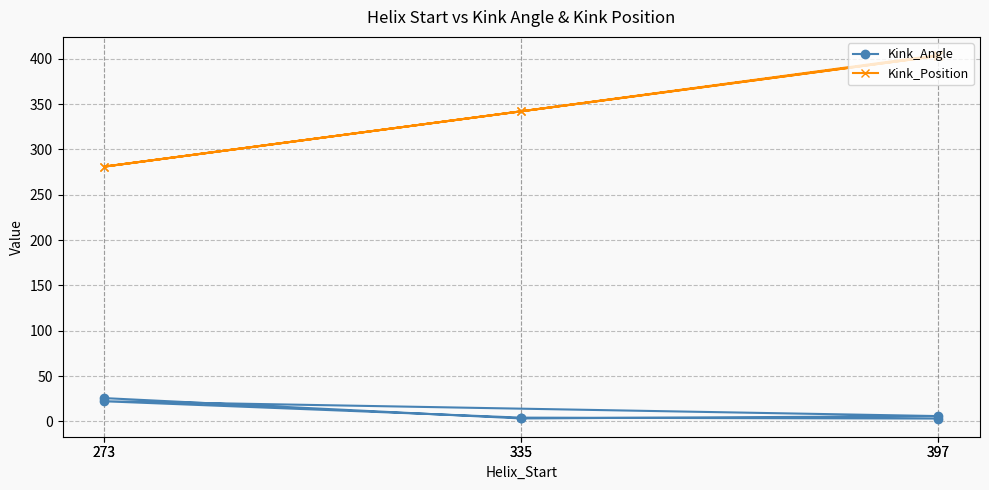

True or false: Kink_Position and Kink_Angle cross at least once.

False